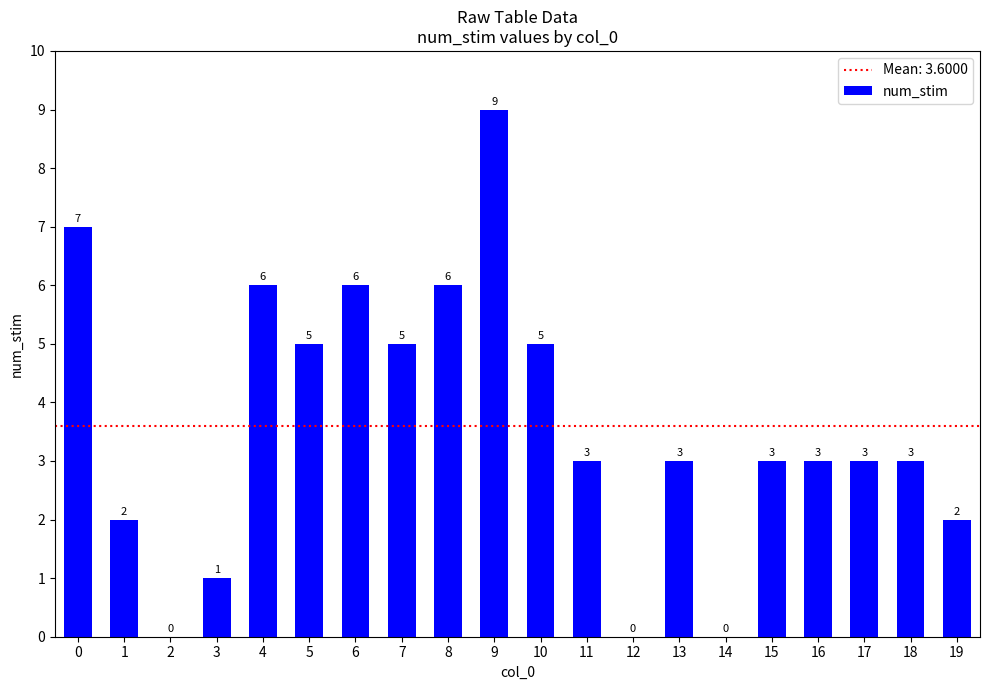

The chart shows a value of 2 at 5. True or false?

False